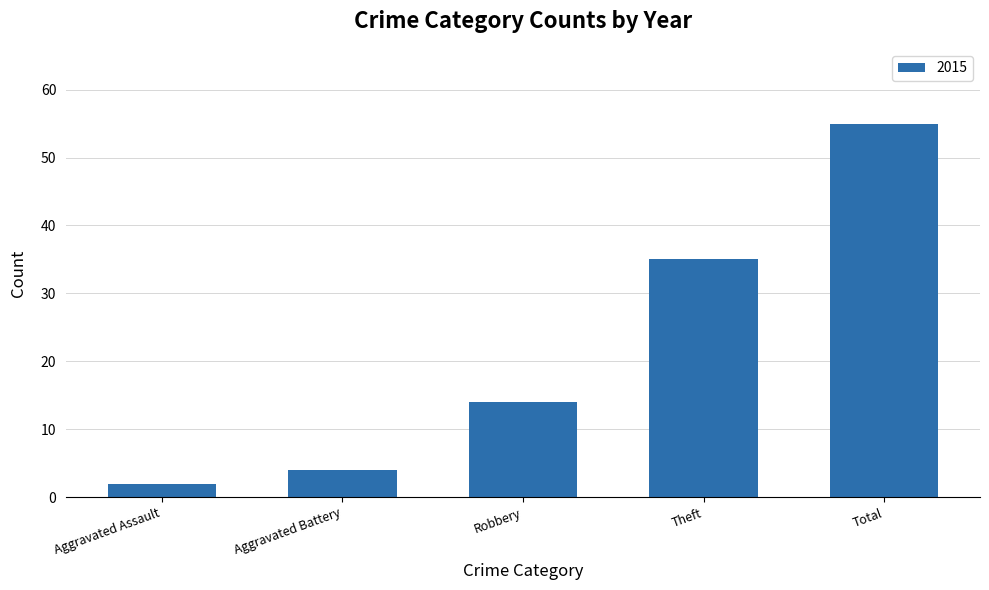

Reading left to right, list all the values displayed in this chart.

2	4	14	35	55